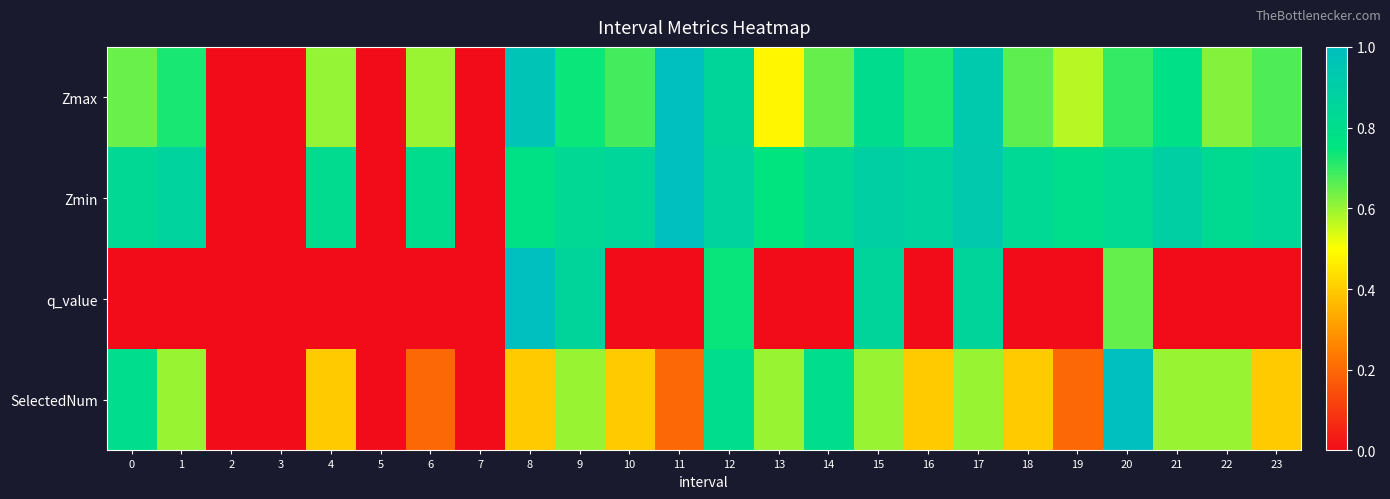

At how many categories does at least one series exceed 0?

20